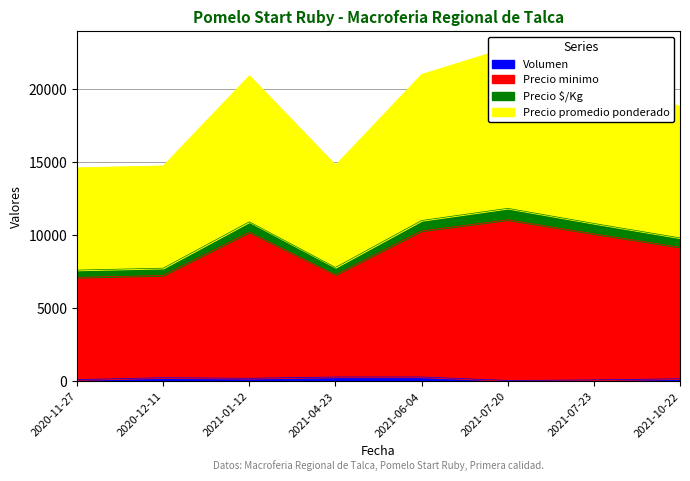

At how many categories does at least one series exceed 13692?

8